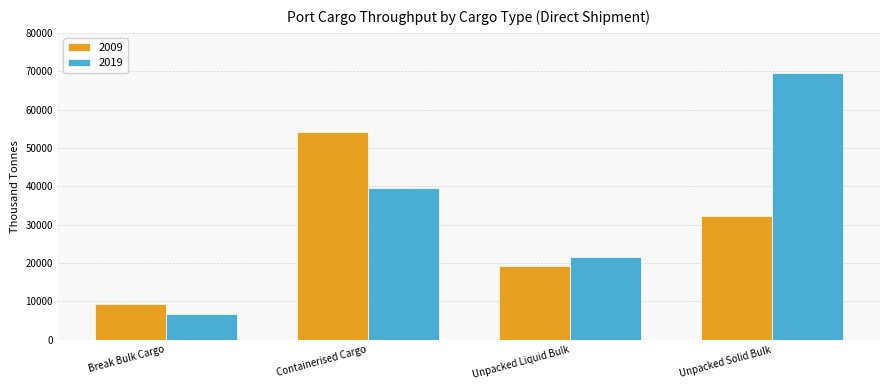

Which series has the widest spread of values?

2019